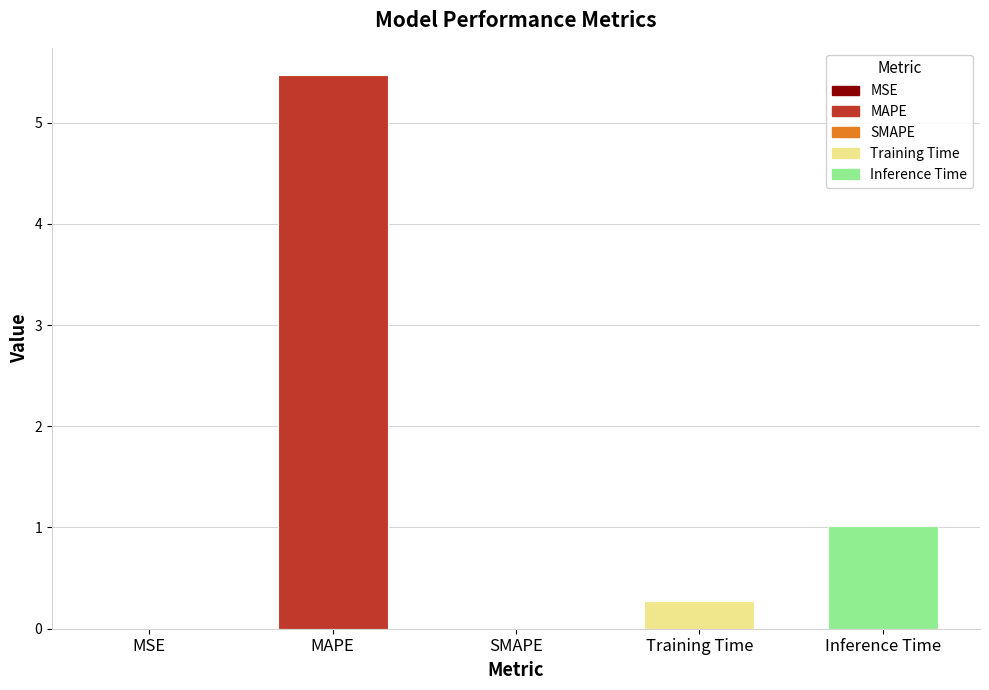

Which label corresponds to the largest value in the chart?

MAPE